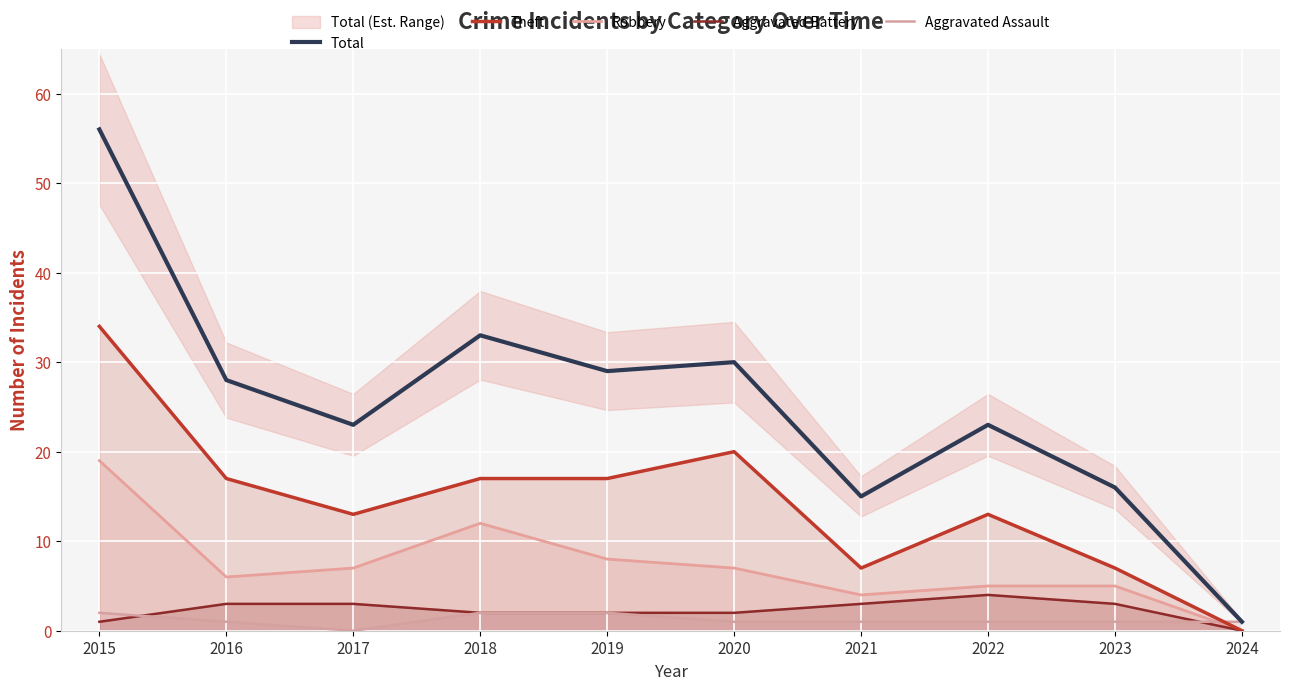

Reading left to right, what are all the values shown in this chart?

Total: 2015=56	2016=28	2017=23	2018=33	2019=29	2020=30	2021=15	2022=23	2023=16	2024=1
Theft: 2015=34	2016=17	2017=13	2018=17	2019=17	2020=20	2021=7	2022=13	2023=7	2024=0
Robbery: 2015=19	2016=6	2017=7	2018=12	2019=8	2020=7	2021=4	2022=5	2023=5	2024=0
Aggravated Battery: 2015=1	2016=3	2017=3	2018=2	2019=2	2020=2	2021=3	2022=4	2023=3	2024=0
Aggravated Assault: 2015=2	2016=1	2017=0	2018=2	2019=2	2020=1	2021=1	2022=1	2023=1	2024=1